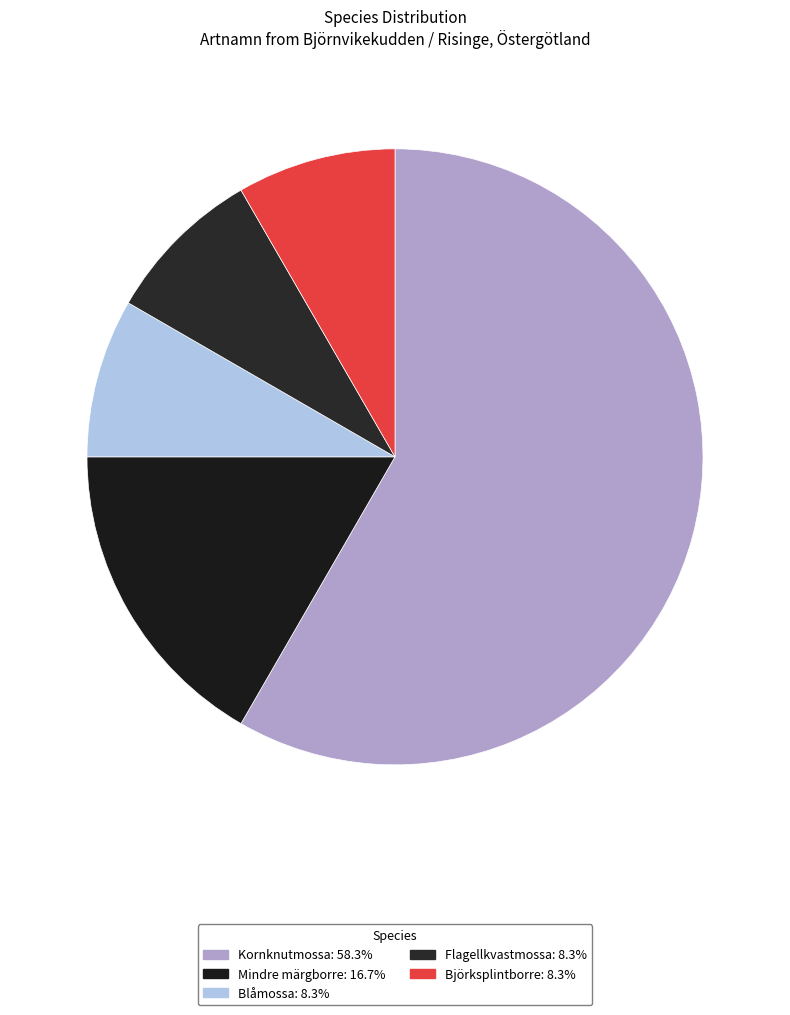

Approximately how many times larger is the value at Björksplintborre compared to Blåmossa?

1.0